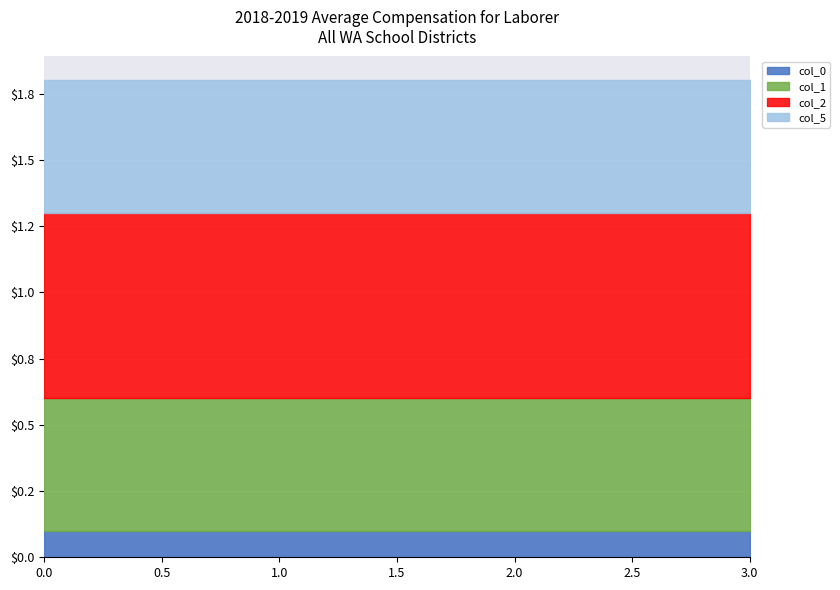

Which series has the widest spread of values?

col_0